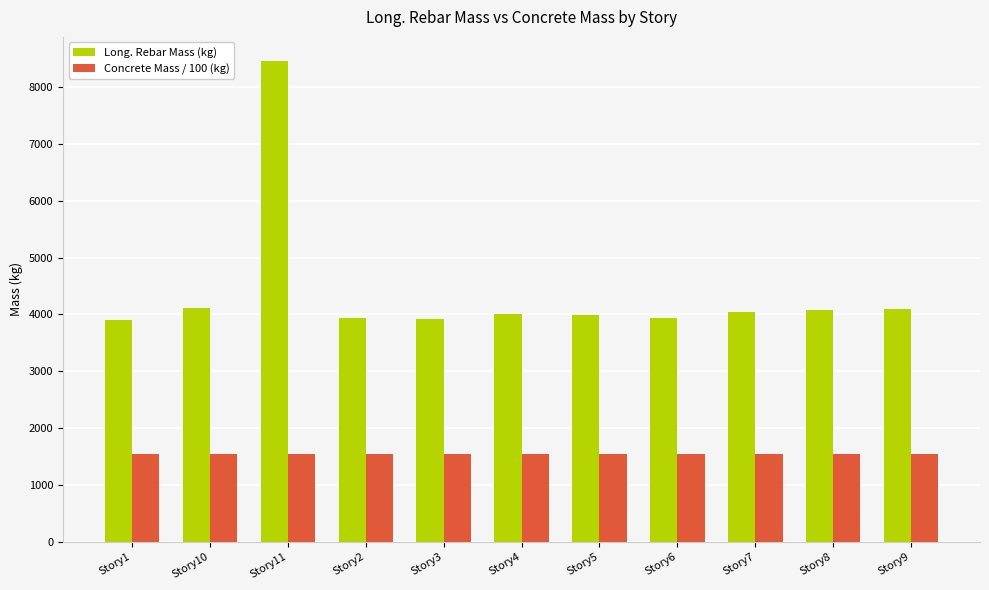

What is the smallest value displayed?

1550.1